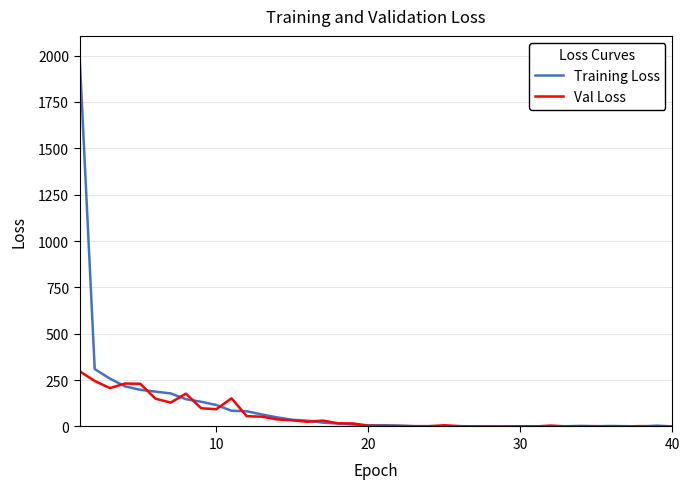

Rank the series by their maximum value, from highest to lowest.

Training Loss, Val Loss